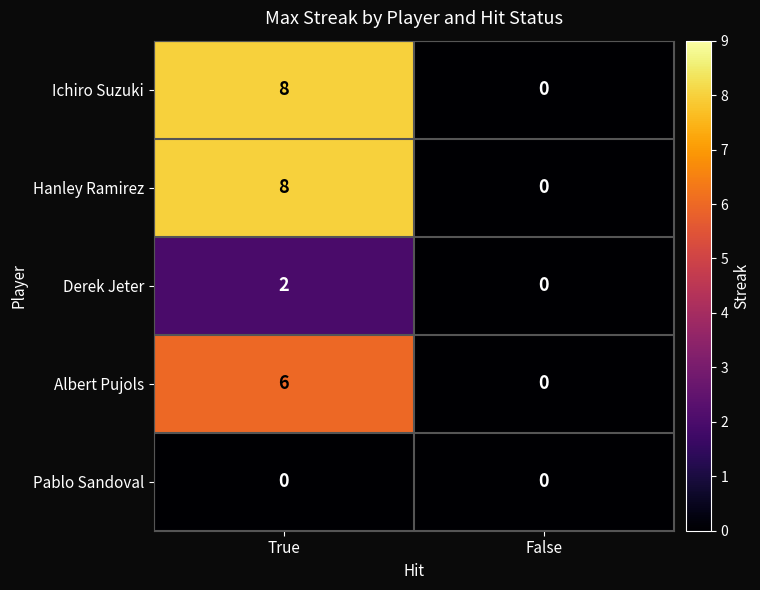

What is the difference between the highest and lowest values at True?

8